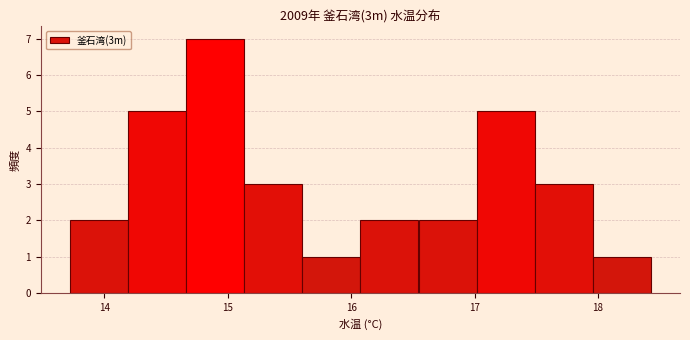

What is the height of the bar covering 16.1 to 16.5 on the x-axis? Neither the bar edges nor the heights are printed on the chart, so give them approximately, as read against the axes.

2